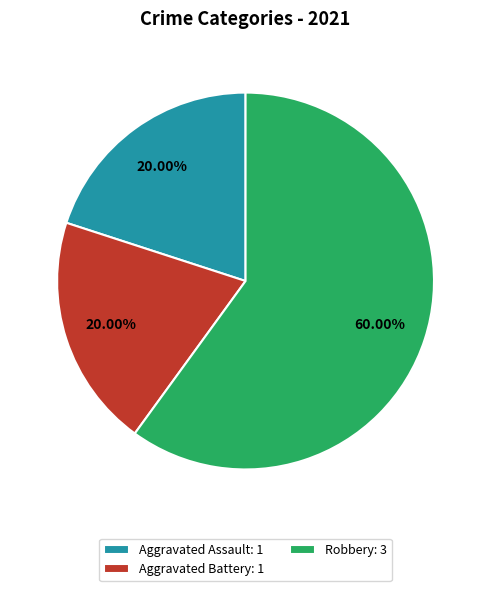

What is the ratio of the value at Aggravated Assault: 1 to the value at Aggravated Battery: 1?

1.0